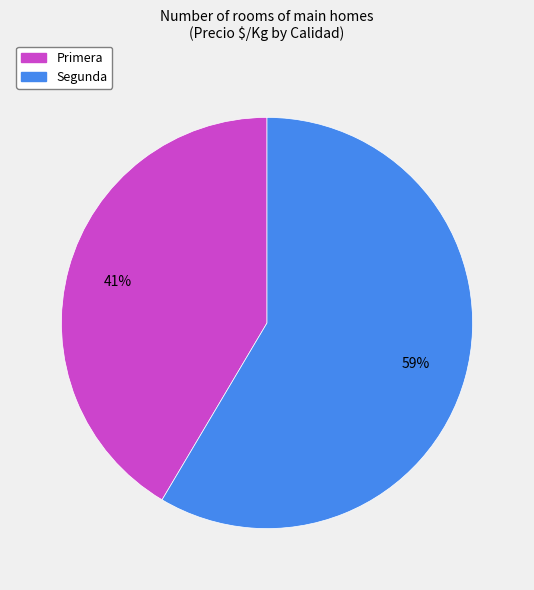

True or false: Primera accounts for 63% of the total.

False